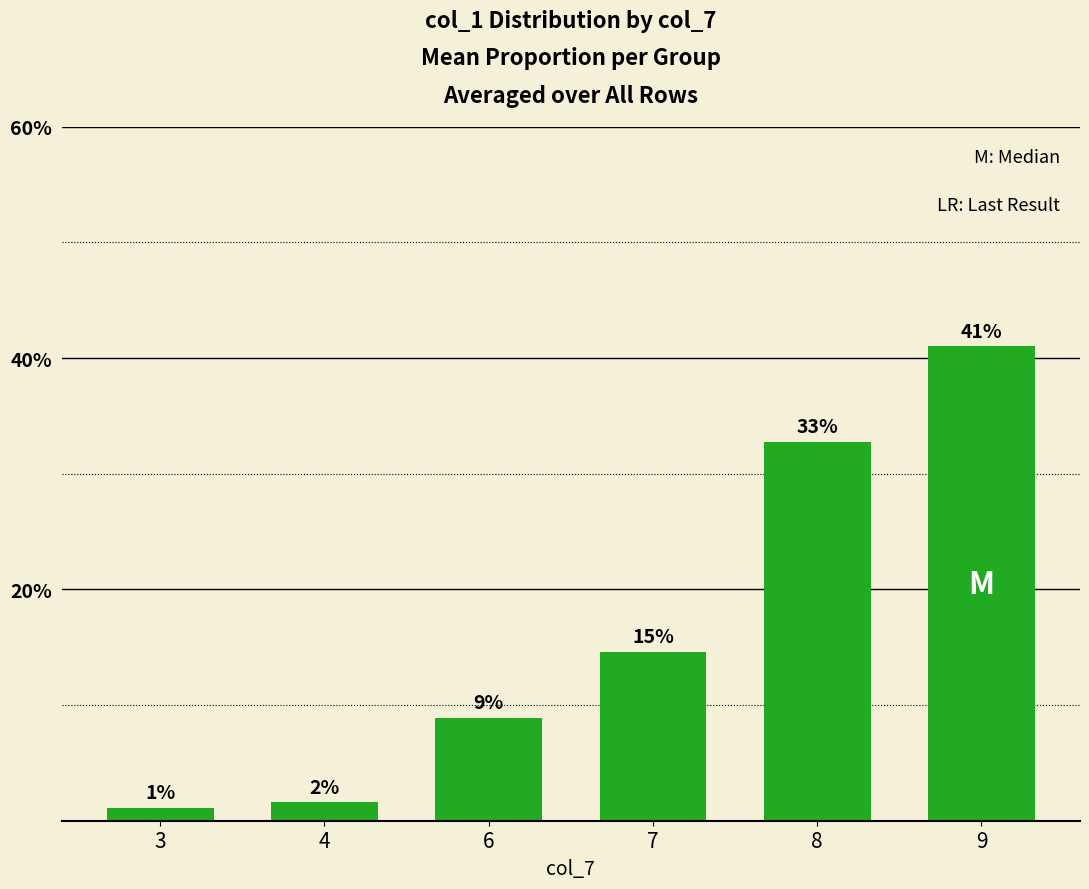

Read the value at 9.

41.0